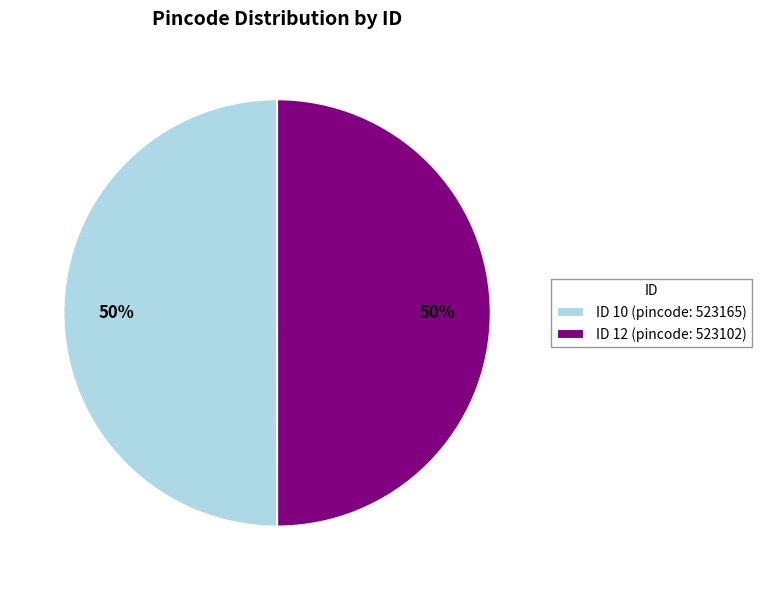

To the nearest percent, what percentage of the pie is ID 12 (pincode: 523102)?

50%